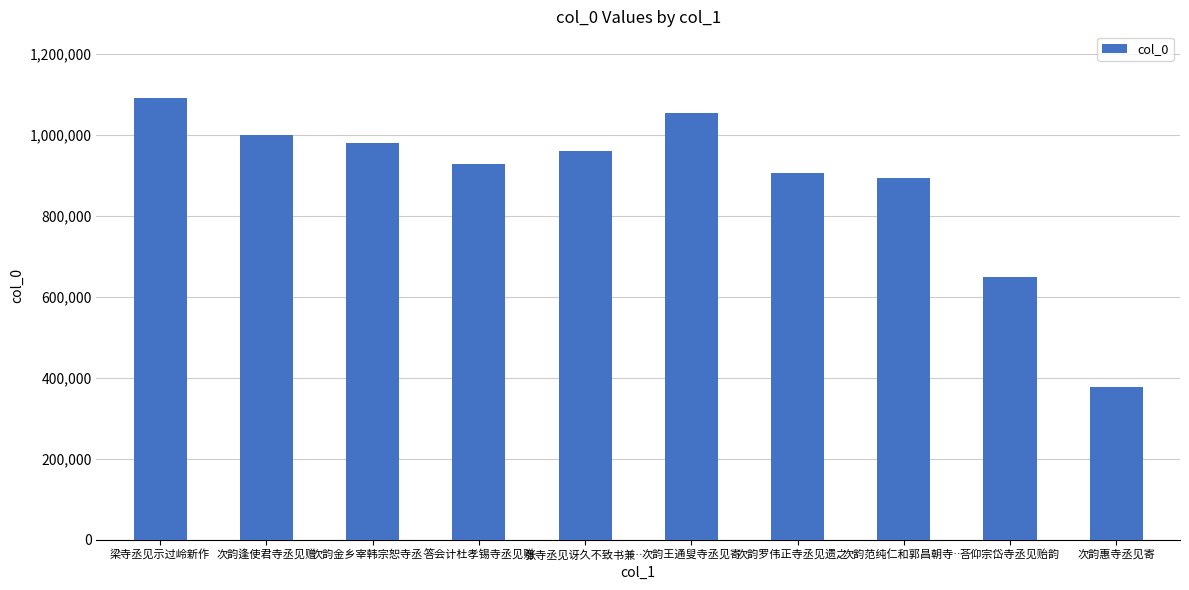

The value at 荅仰宗岱寺丞见贻韵 is 1061065. True or false?

False